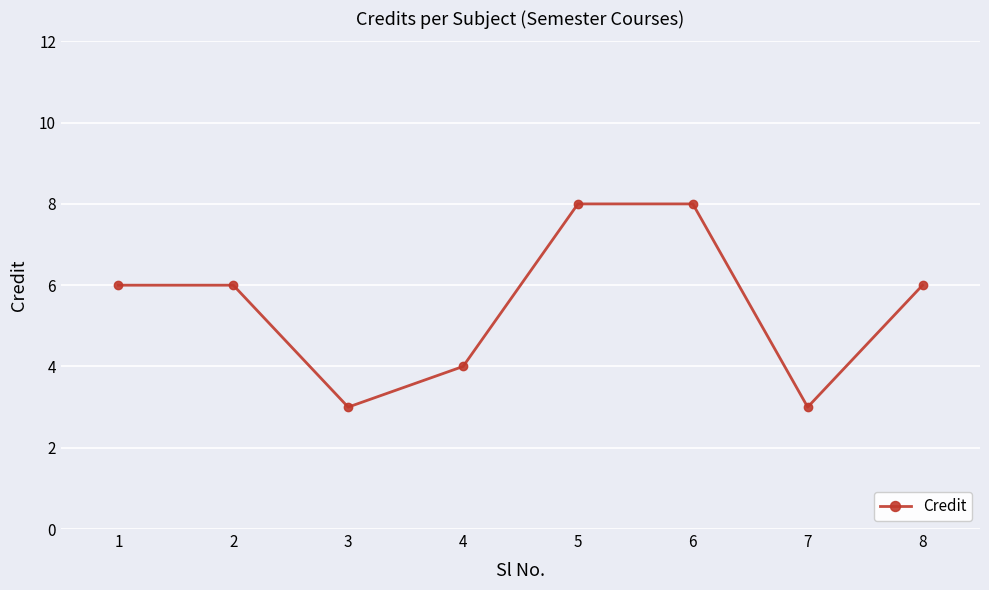

How many distinct data groups are displayed?

1